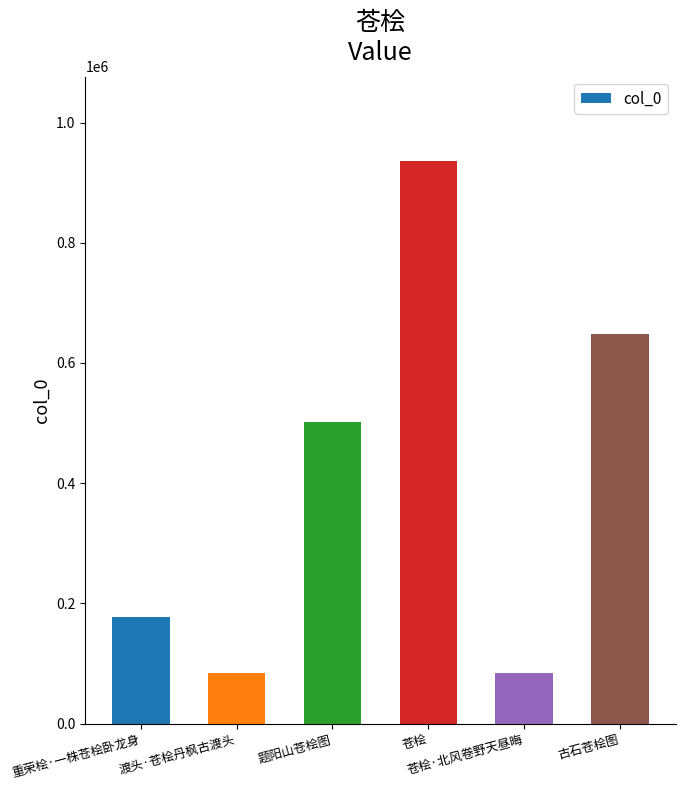

True or false: the data shows 501506 at 题阳山苍桧图.

True